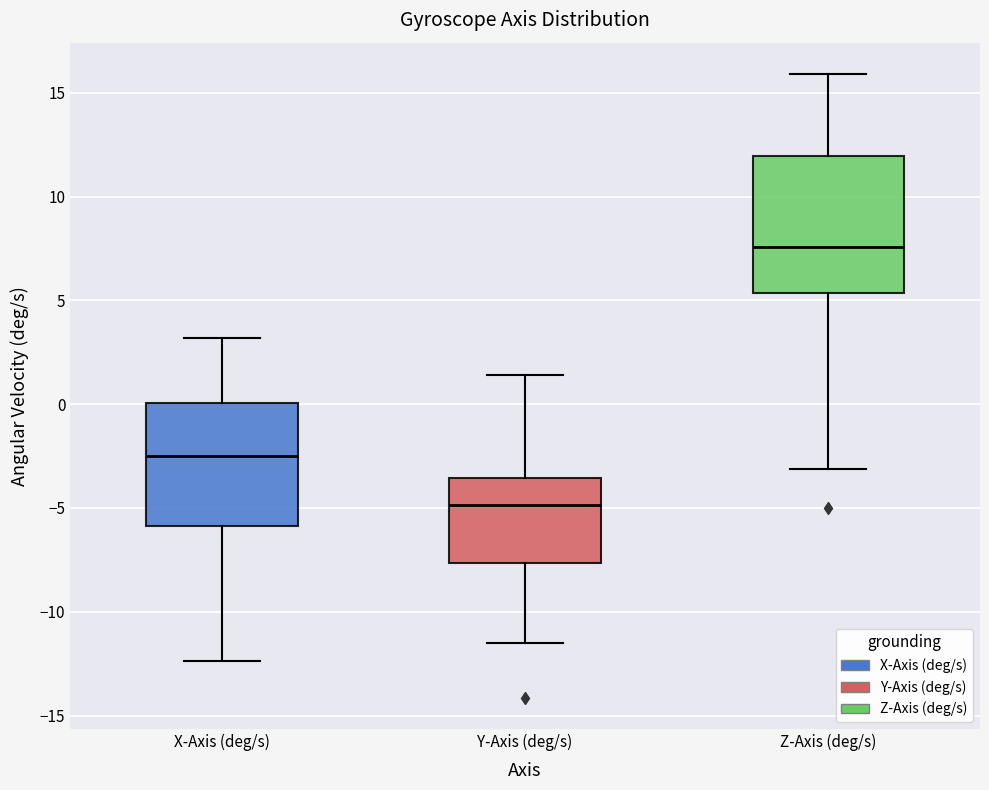

Reading left to right, read every box against the y-axis: the position of its median line, the range the box covers, and the ends of its whiskers. The values are not printed on the chart, so give them approximately, as read against the axis.

X-Axis (deg/s): median -2.5, box -6.0 to 0.0, whiskers -12.5 to 3.0
Y-Axis (deg/s): median -5.0, box -7.5 to -3.5, whiskers -11.5 to 1.5
Z-Axis (deg/s): median 7.5, box 5.5 to 12.0, whiskers -3.0 to 16.0